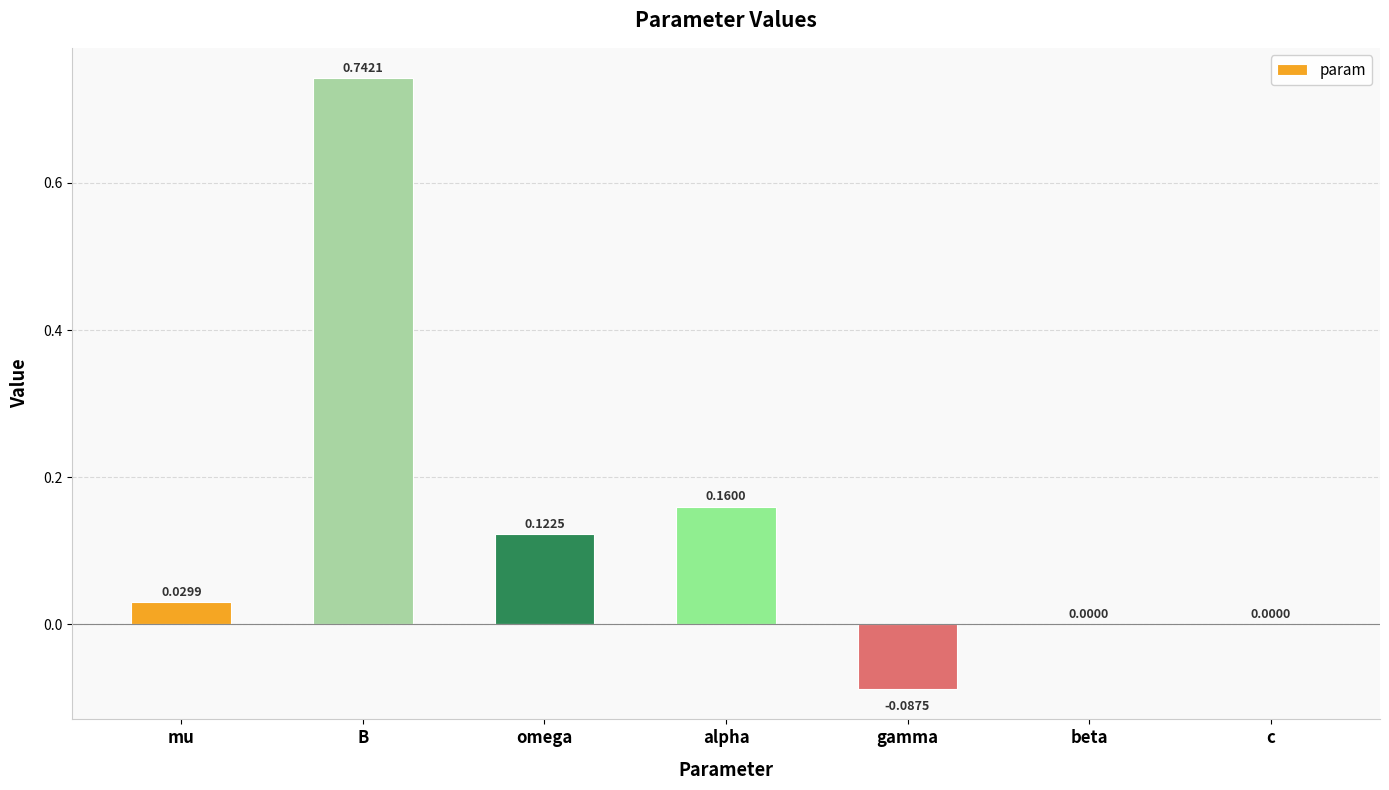

What is the sum of all values?

1.0